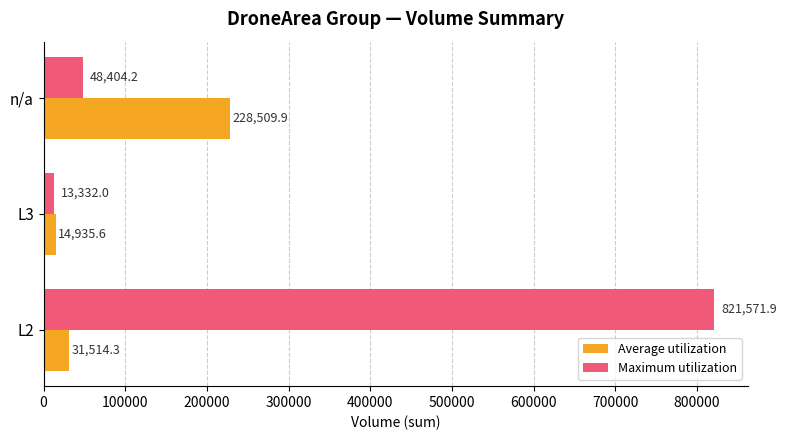

At which category is the sum across all series the highest?

L2